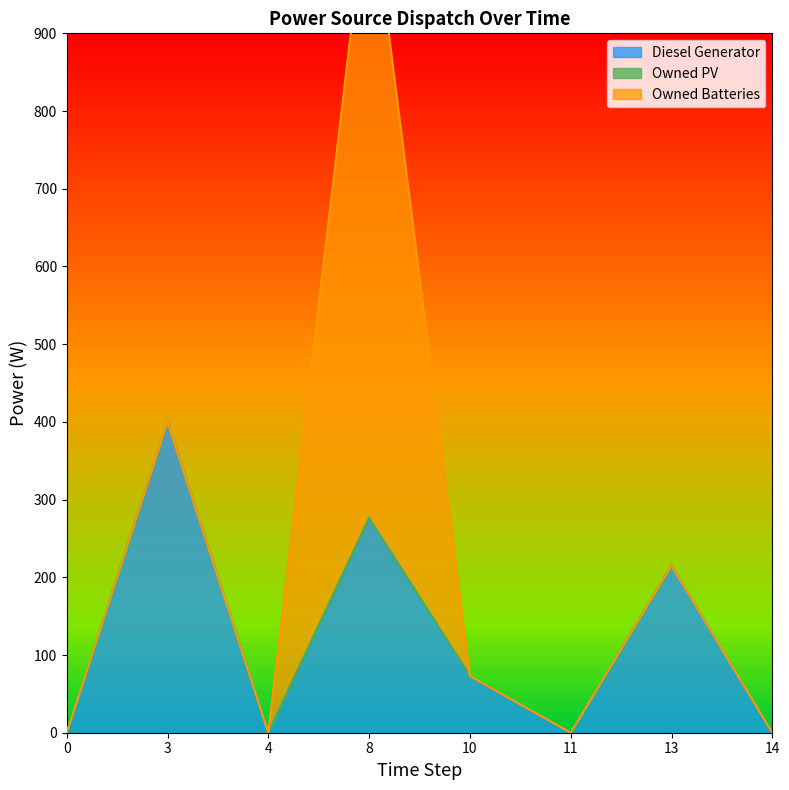

True or false: Owned PV and Owned Batteries cross at least once.

False